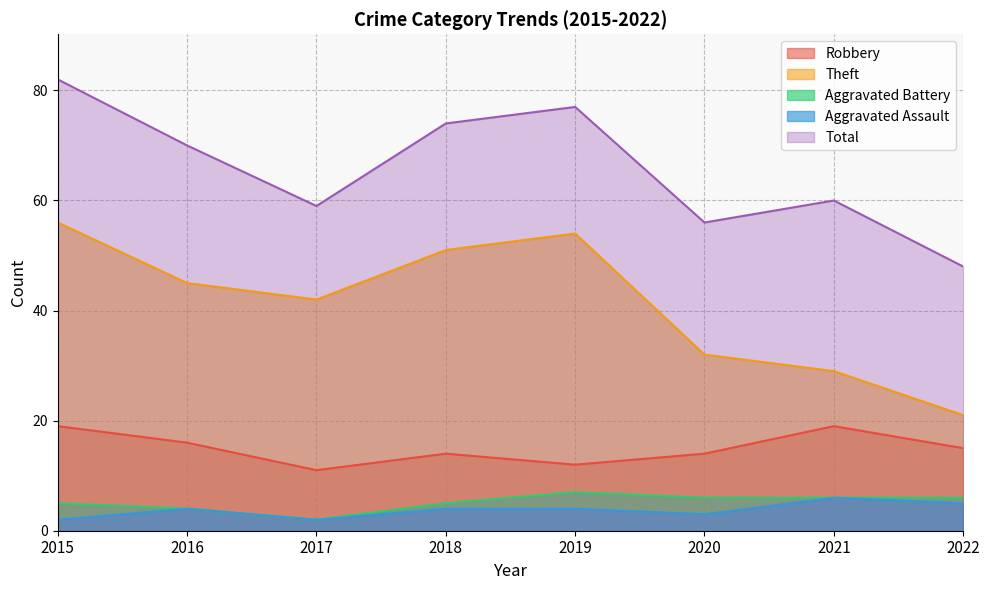

True or false: Robbery and Total cross at least once.

False